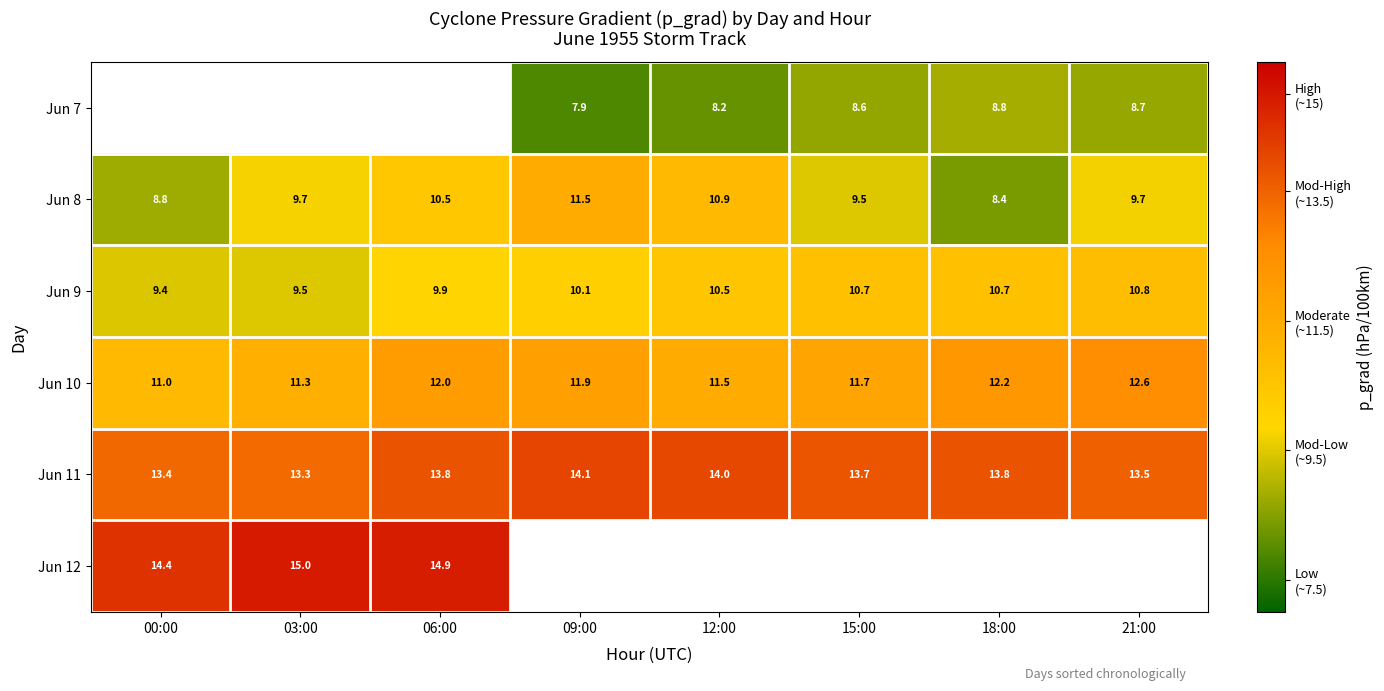

What is the lowest value of the Jun 12 series?

14.4